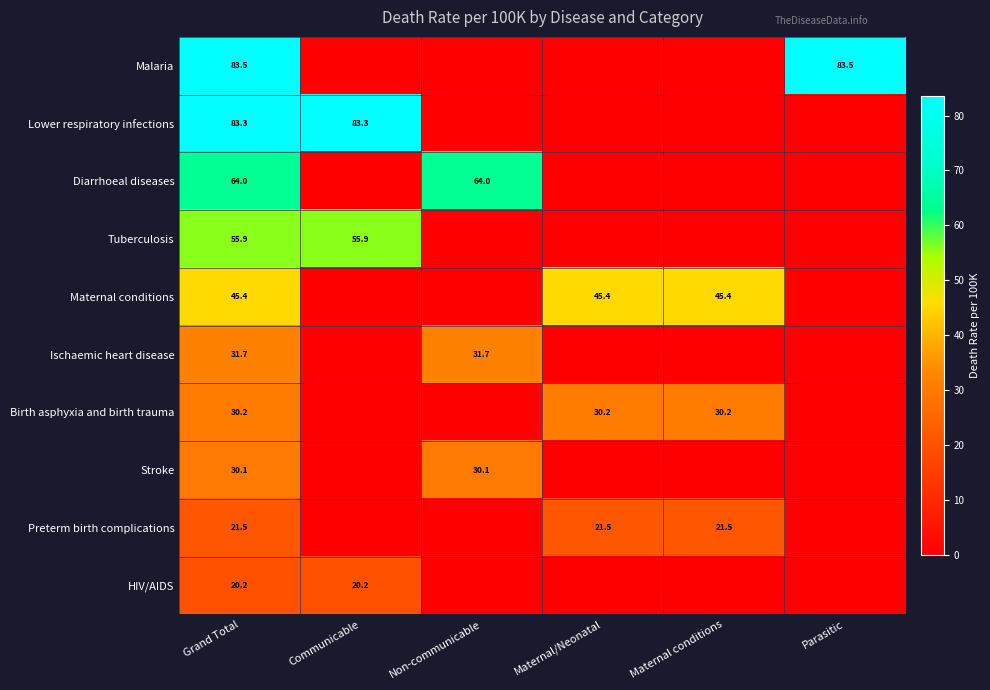

Rank the series at Grand Total from highest to lowest value.

Malaria, Lower respiratory infections, Diarrhoeal diseases, Tuberculosis, Maternal conditions, Ischaemic heart disease, Birth asphyxia and birth trauma, Stroke, Preterm birth complications, HIV/AIDS